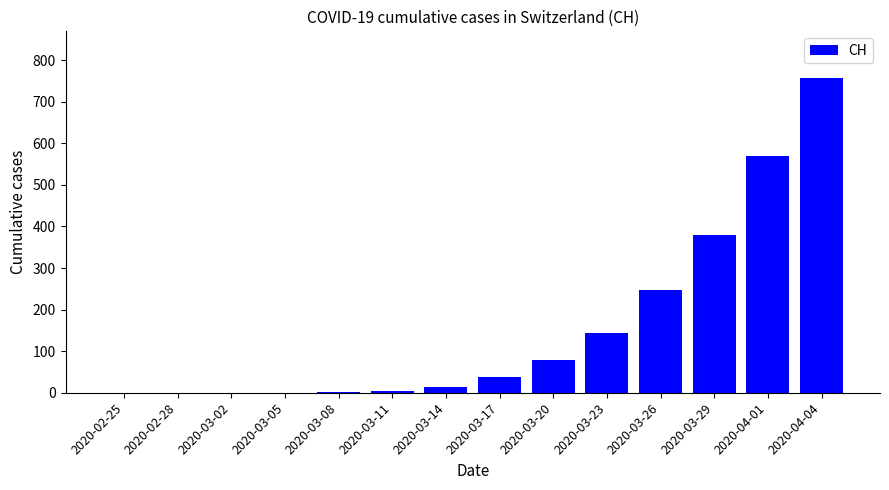

Which category has the highest value across all series?

2020-04-04